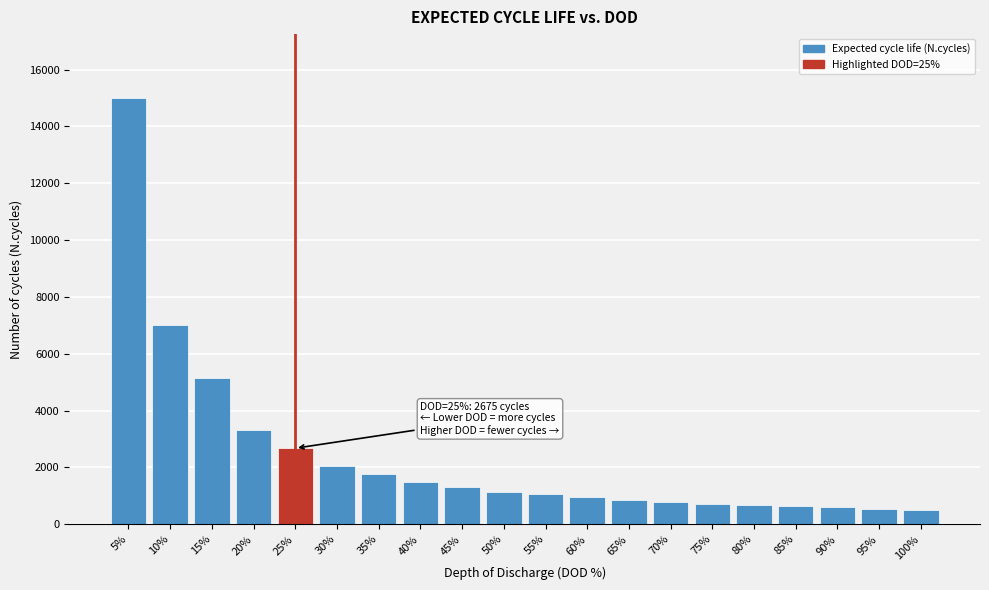

Where is the data nearest to the value 7750?

10%